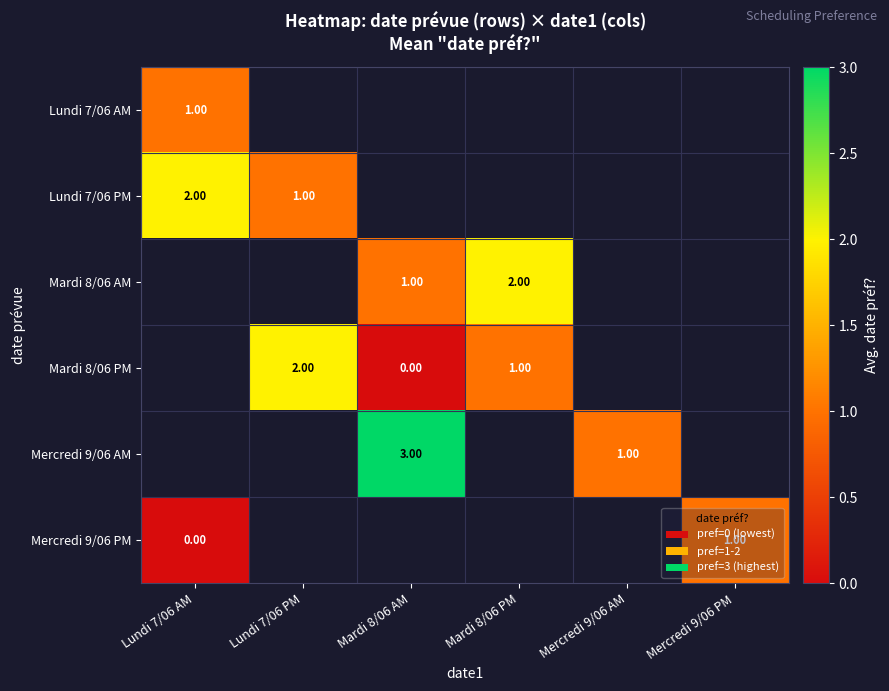

Which has a higher value, Mercredi 9/06 PM or Mardi 8/06 PM?

Mardi 8/06 PM